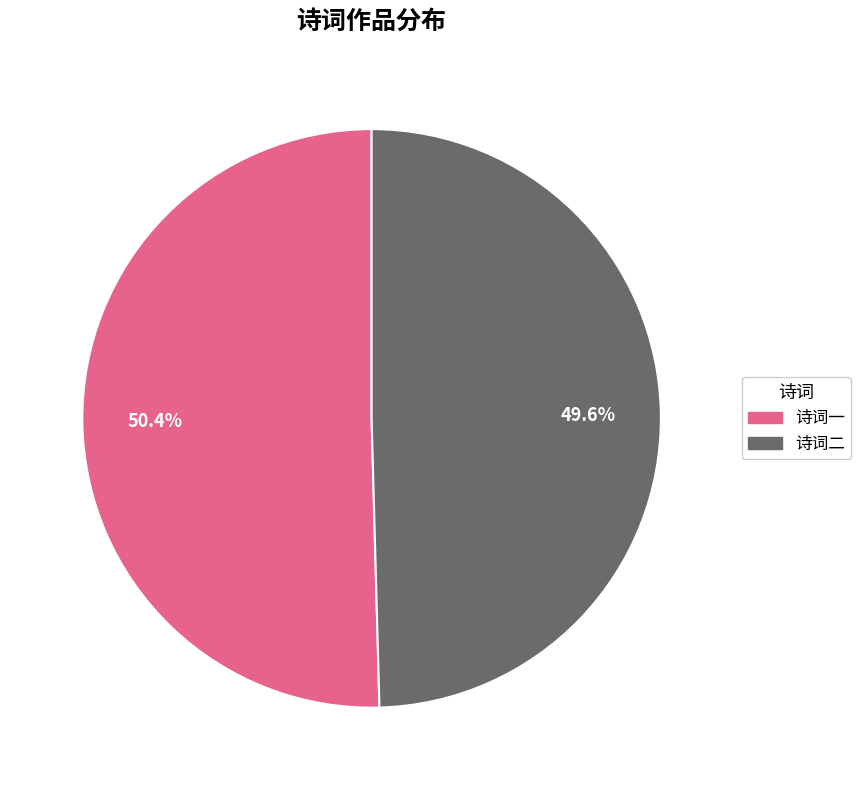

How much of the chart is everything except 诗词一?

49.6%